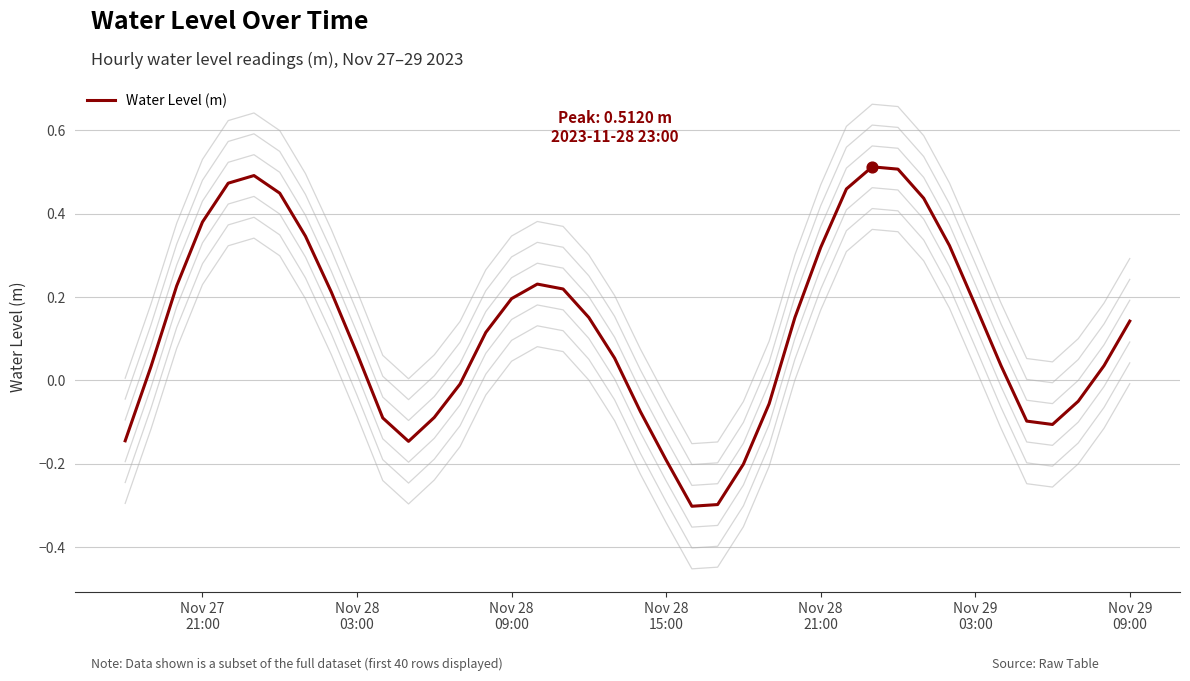

What is the lowest value of the Water Level (m) series?

-0.3